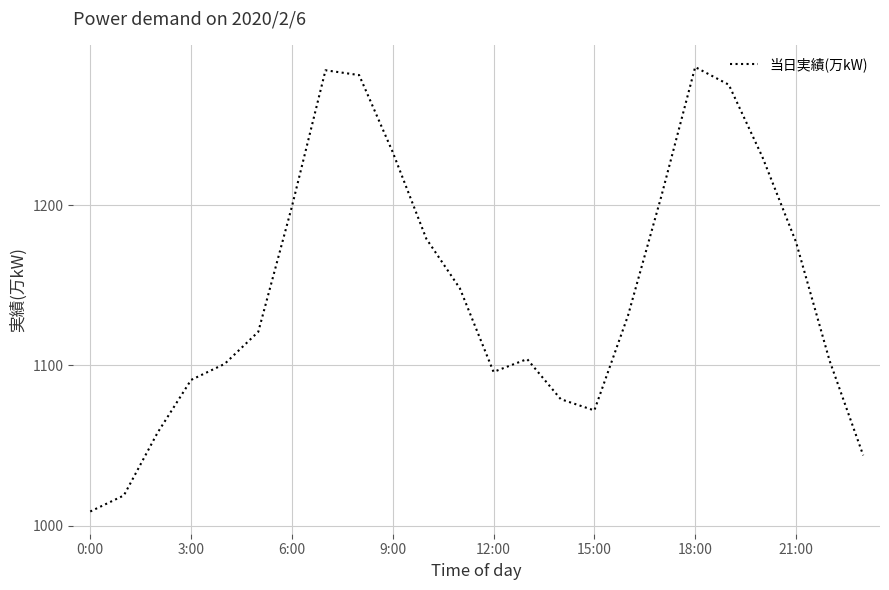

What is the smallest value displayed?

1009